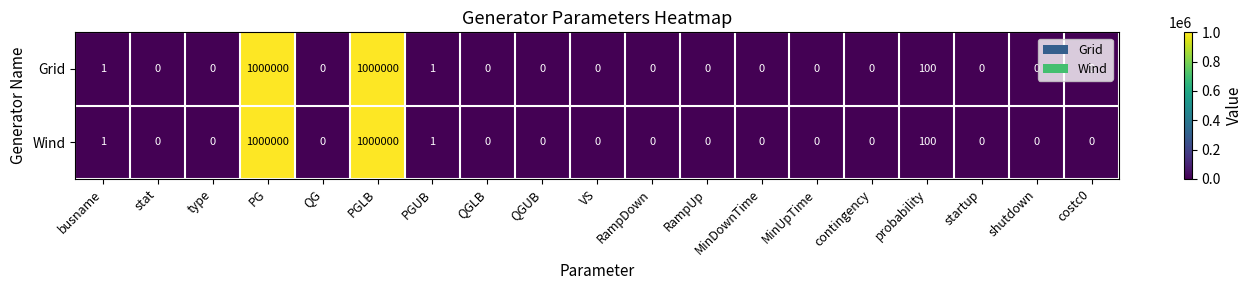

Read the Grid value at PGLB, to the nearest 50.

1000000